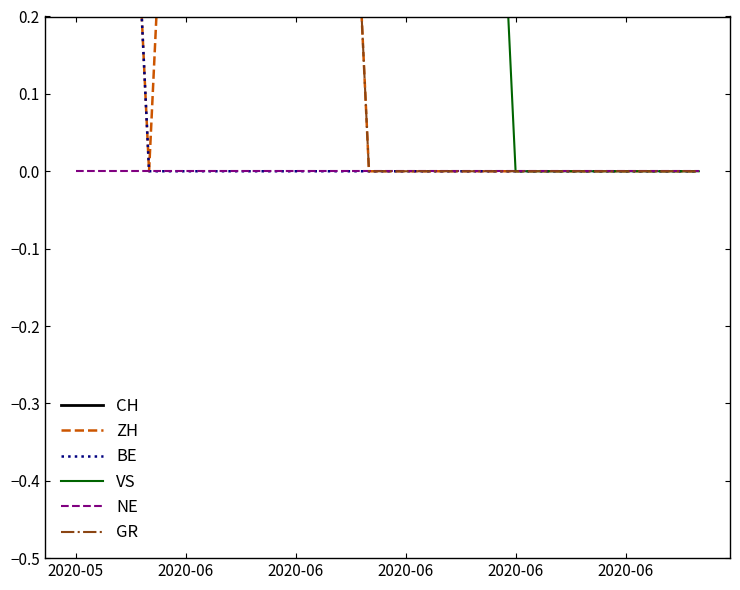

Reading left to right, extract all data points from this chart.

CH: 12	12	10	12	13	13	12	12	7	7	6	5	4	4	4	3	3	3
ZH: 1	1	0	1	1	1	1	1	0	0	0	0	0	0	0	0	0	0
BE: 1	1	0	0	0	0	0	0	0	0	0	0	0	0	0	0	0	0
VS: 2	2	2	2	2	2	2	2	2	2	2	1	0	0	0	0	0	0
NE: 0	0	0	0	0	0	0	0	0	0	0	0	0	0	0	0	0	0
GR: 1	1	1	1	1	1	1	1	0	0	0	0	0	0	0	0	0	0